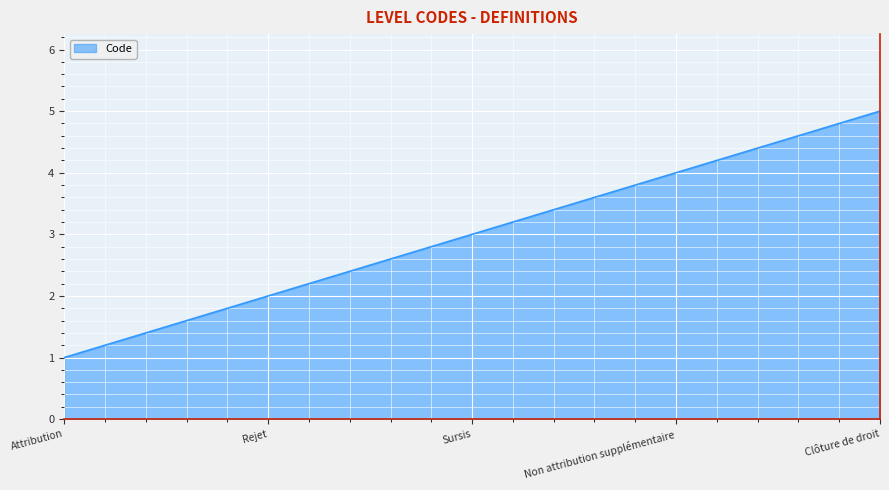

At which category does the chart reach its minimum across all series?

Attribution